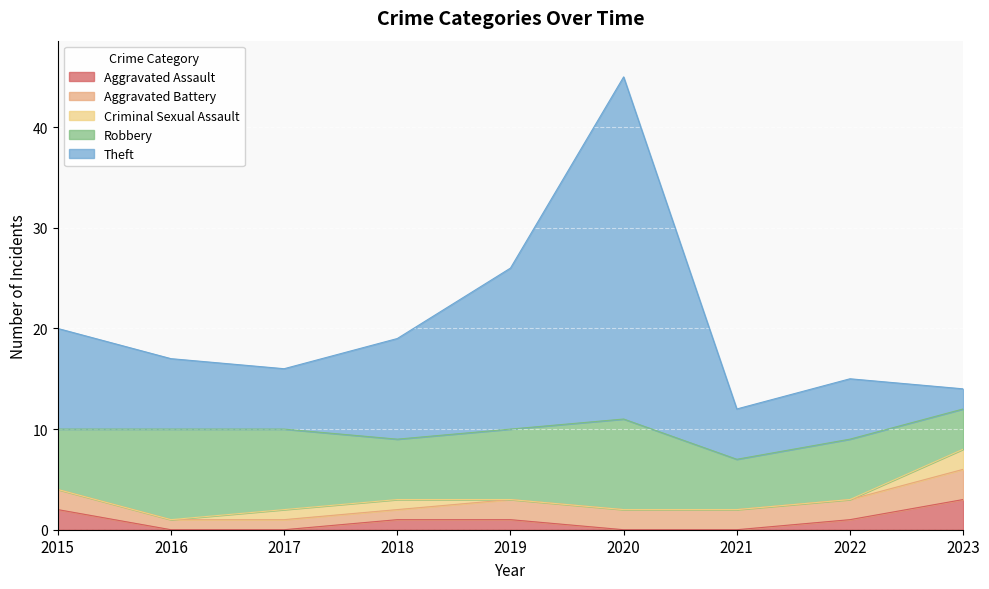

True or false: Aggravated Assault and Aggravated Battery cross at least once.

False